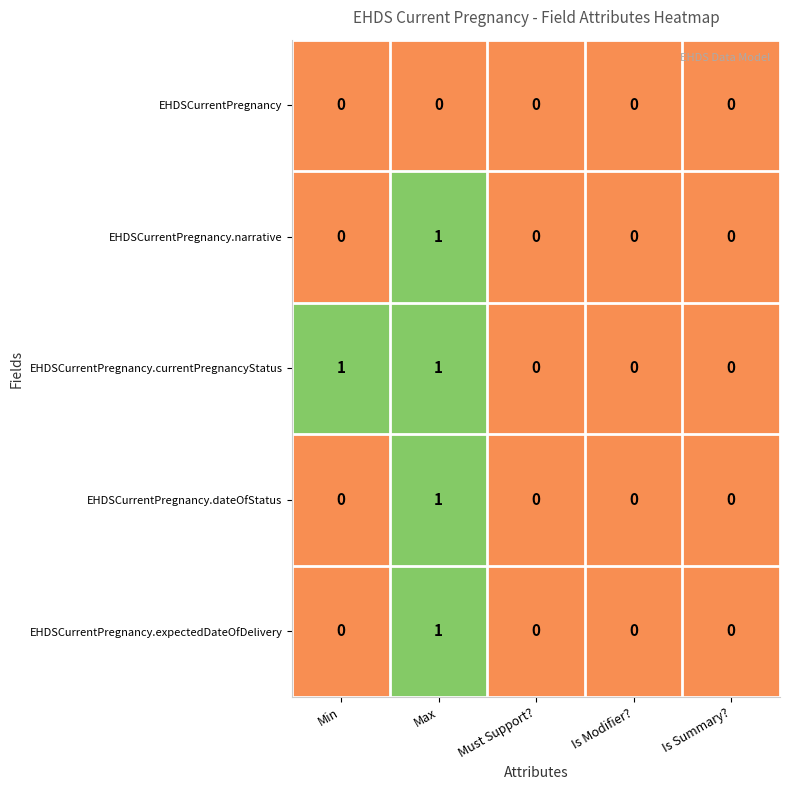

The EHDSCurrentPregnancy.expectedDateOfDelivery series shows 0 at Is Modifier?. True or false?

True